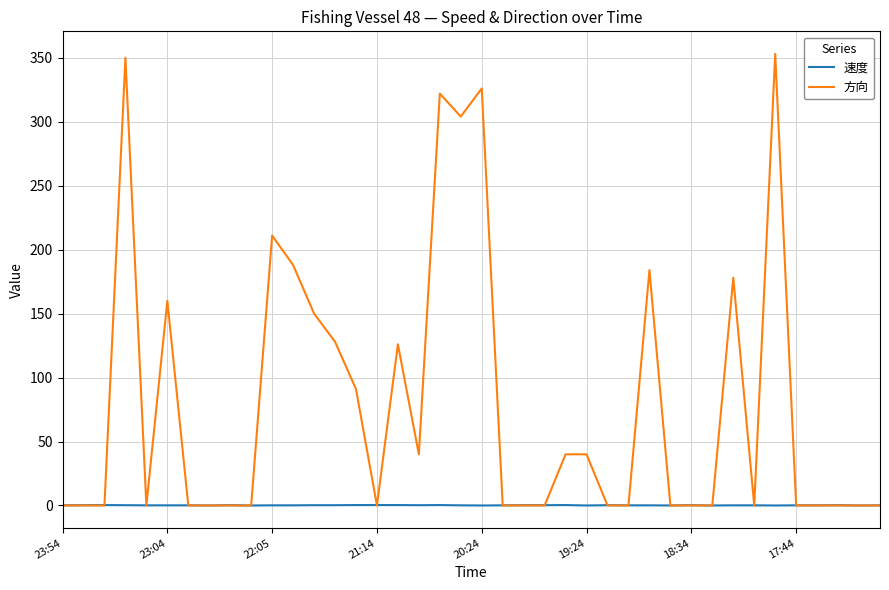

Which series has the largest total across all categories?

方向